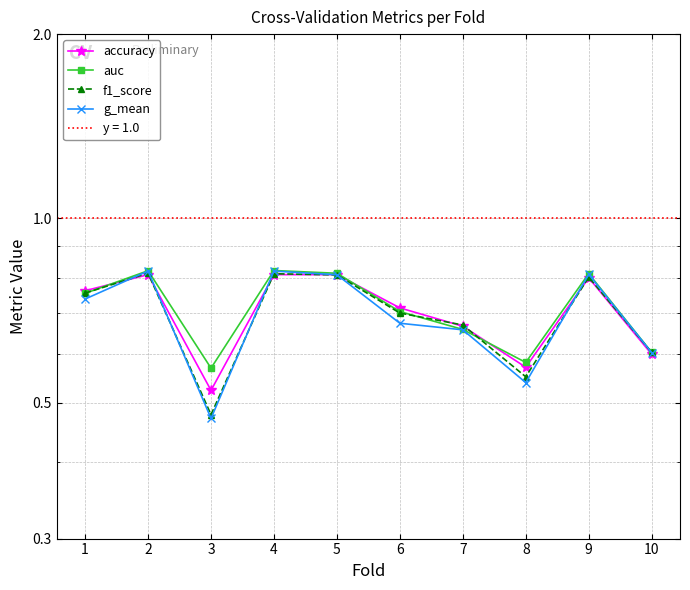

What are all the series names shown in the legend?

accuracy, auc, f1_score, g_mean